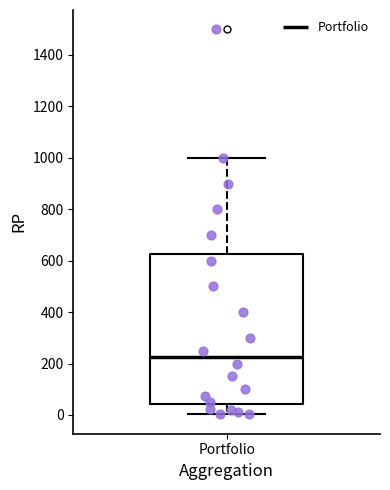

Read this box plot against the y-axis: the position of the median line, the range covered by the box, and the ends of both whiskers. The values are not printed on the chart, so give them approximately, as read against the axis.

median 220, box 40 to 620, whiskers 0 to 1000